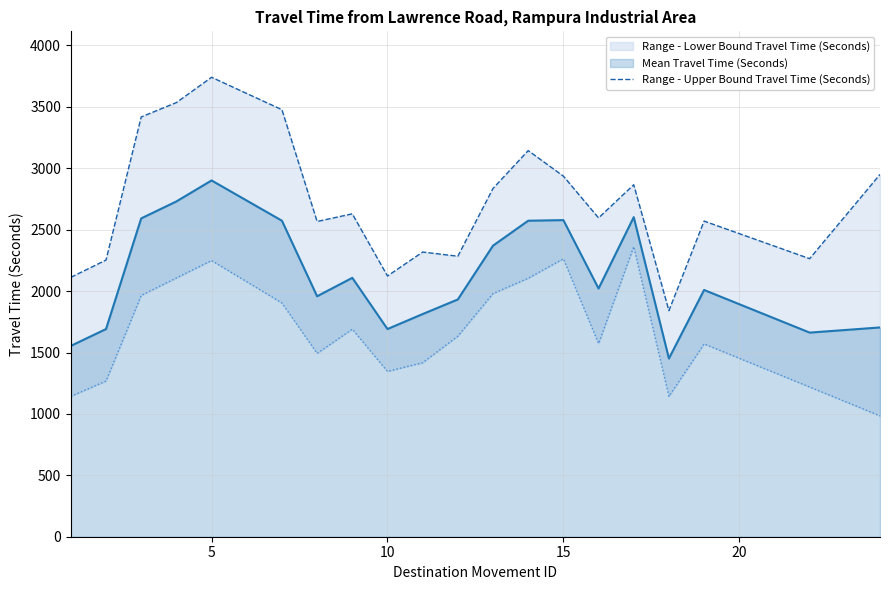

What is the minimum value for Mean Travel Time (Seconds)?

1451